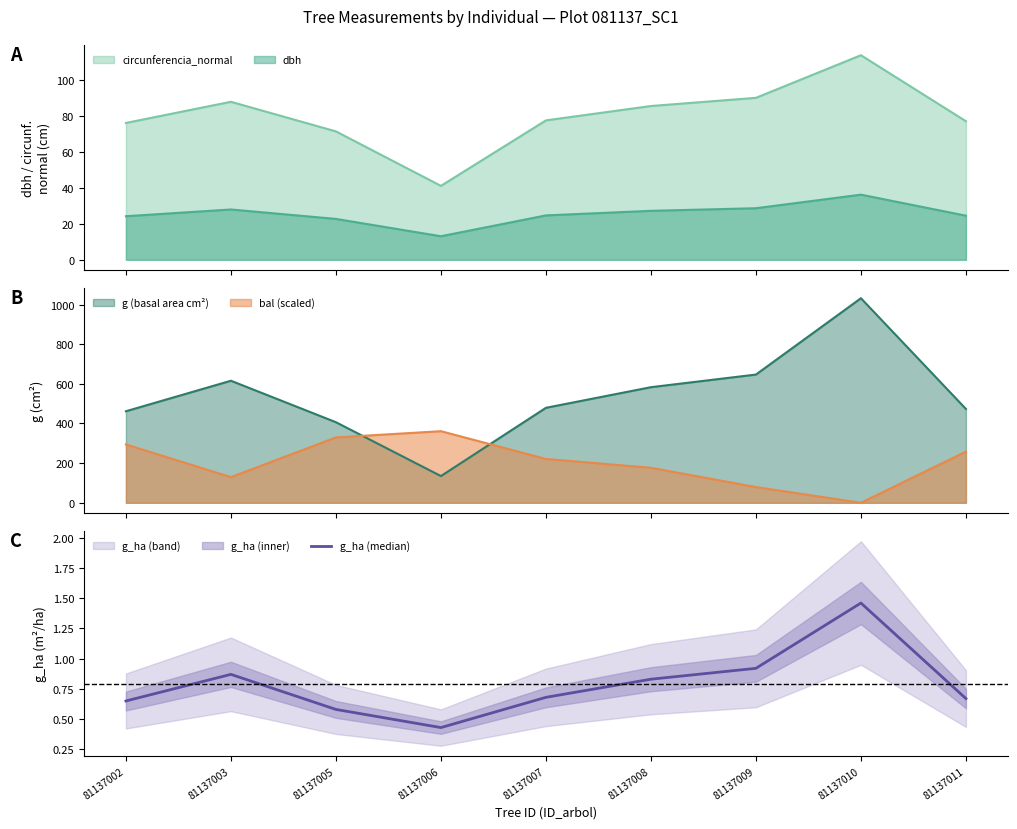

What is the sum of all values?

7.1